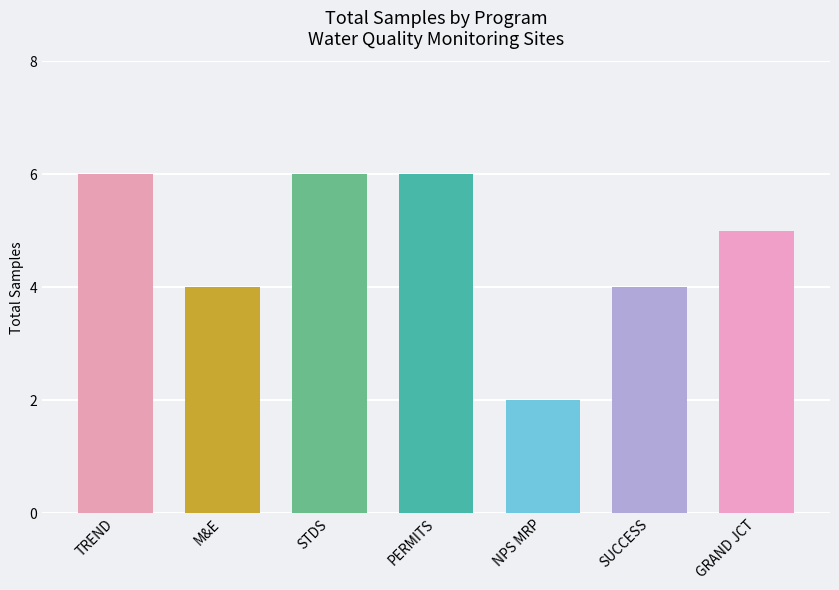

Which has a higher value, PERMITS or GRAND JCT?

PERMITS